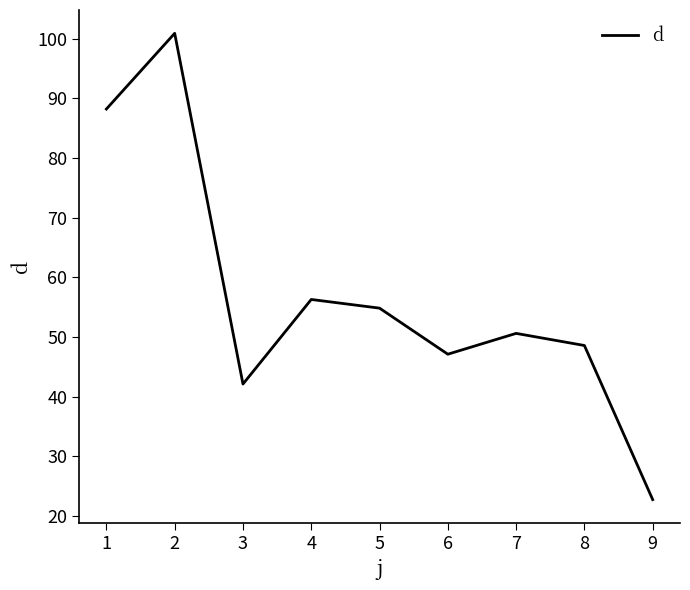

True or false: the data shows 89.4 at 7.

False